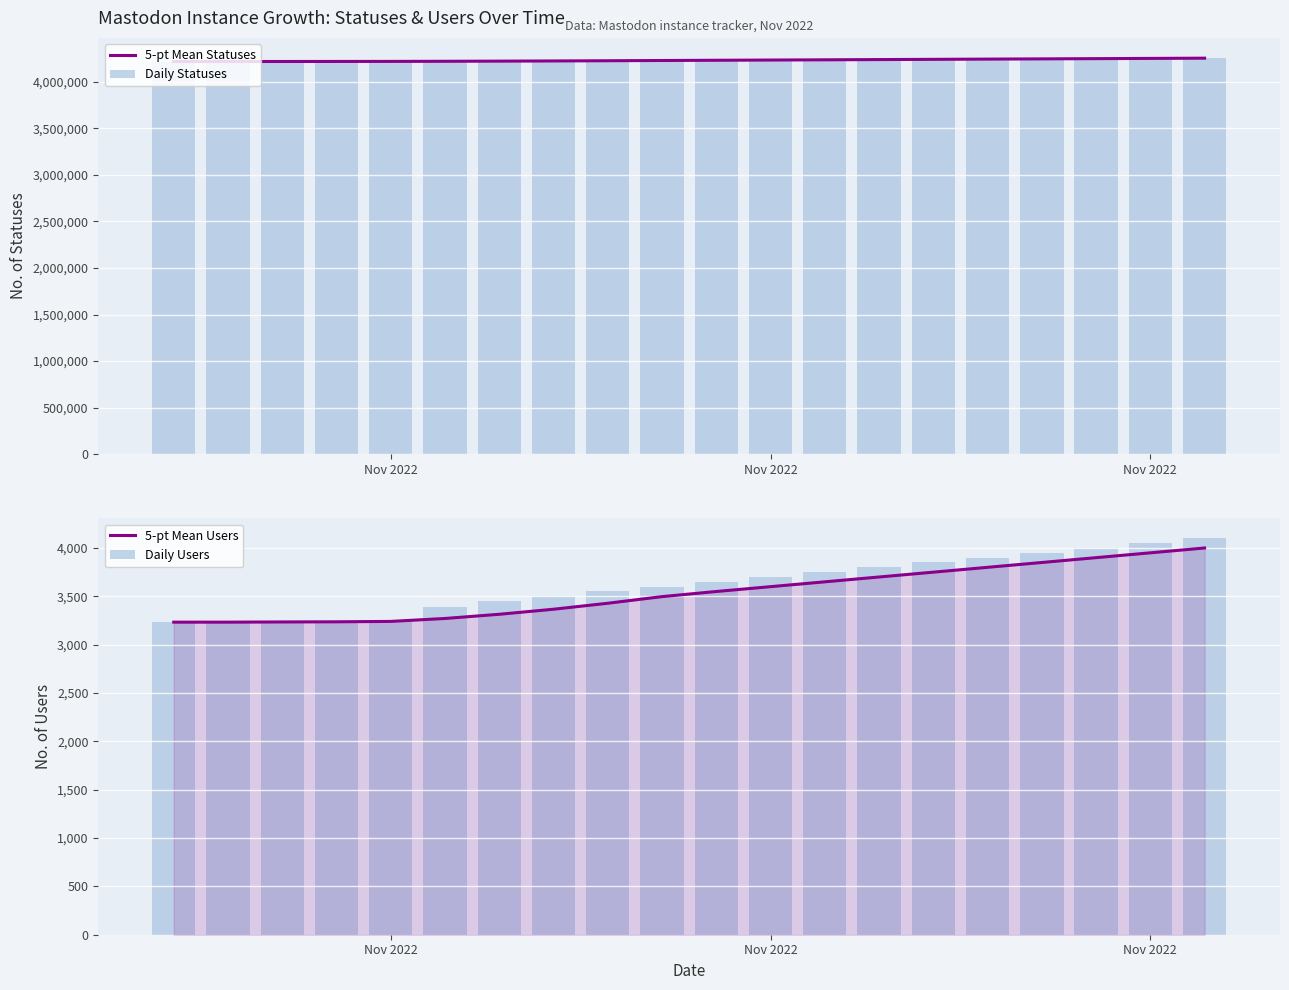

Which label corresponds to the smallest value in the chart?

Nov 2022